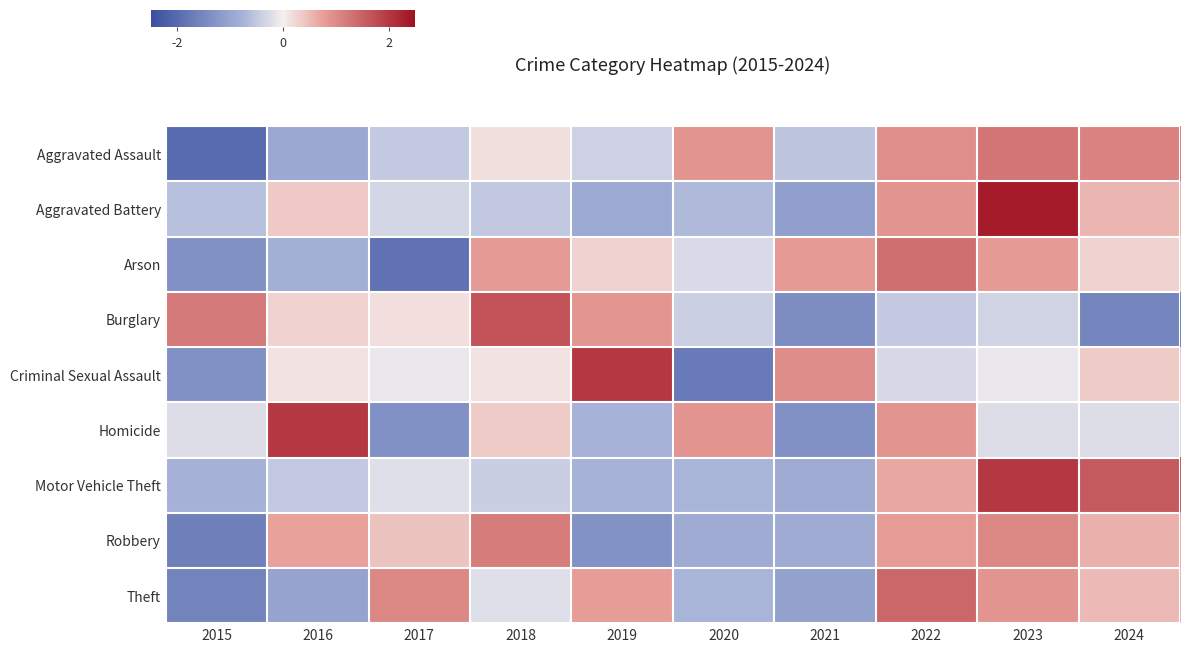

Reading left to right, transcribe all the data shown in this chart.

Aggravated Assault: 2015=-2.0	2016=-0.9	2017=-0.5	2018=0.2	2019=-0.4	2020=0.9	2021=-0.5	2022=0.9	2023=1.3	2024=1.1
Aggravated Battery: 2015=-0.6	2016=0.4	2017=-0.3	2018=-0.5	2019=-0.9	2020=-0.7	2021=-1.1	2022=0.9	2023=2.4	2024=0.5
Arson: 2015=-1.3	2016=-0.8	2017=-1.9	2018=0.8	2019=0.3	2020=-0.3	2021=0.8	2022=1.3	2023=0.8	2024=0.3
Burglary: 2015=1.2	2016=0.3	2017=0.2	2018=1.7	2019=0.9	2020=-0.4	2021=-1.4	2022=-0.5	2023=-0.3	2024=-1.5
Criminal Sexual Assault: 2015=-1.3	2016=0.1	2017=-0.1	2018=0.1	2019=2.0	2020=-1.7	2021=1.0	2022=-0.3	2023=-0.1	2024=0.3
Homicide: 2015=-0.2	2016=2.0	2017=-1.3	2018=0.3	2019=-0.8	2020=0.9	2021=-1.3	2022=0.9	2023=-0.2	2024=-0.2
Motor Vehicle Theft: 2015=-0.8	2016=-0.5	2017=-0.2	2018=-0.4	2019=-0.8	2020=-0.7	2021=-0.9	2022=0.7	2023=2.0	2024=1.6
Robbery: 2015=-1.6	2016=0.7	2017=0.4	2018=1.2	2019=-1.3	2020=-0.9	2021=-0.9	2022=0.8	2023=1.0	2024=0.6
Theft: 2015=-1.6	2016=-1.0	2017=1.0	2018=-0.2	2019=0.8	2020=-0.7	2021=-1.1	2022=1.4	2023=0.9	2024=0.5